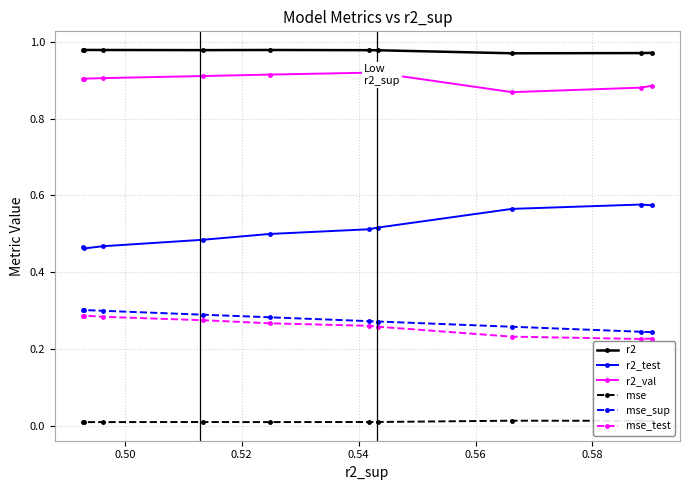

How many mse_sup values are between 0 and 1?

10